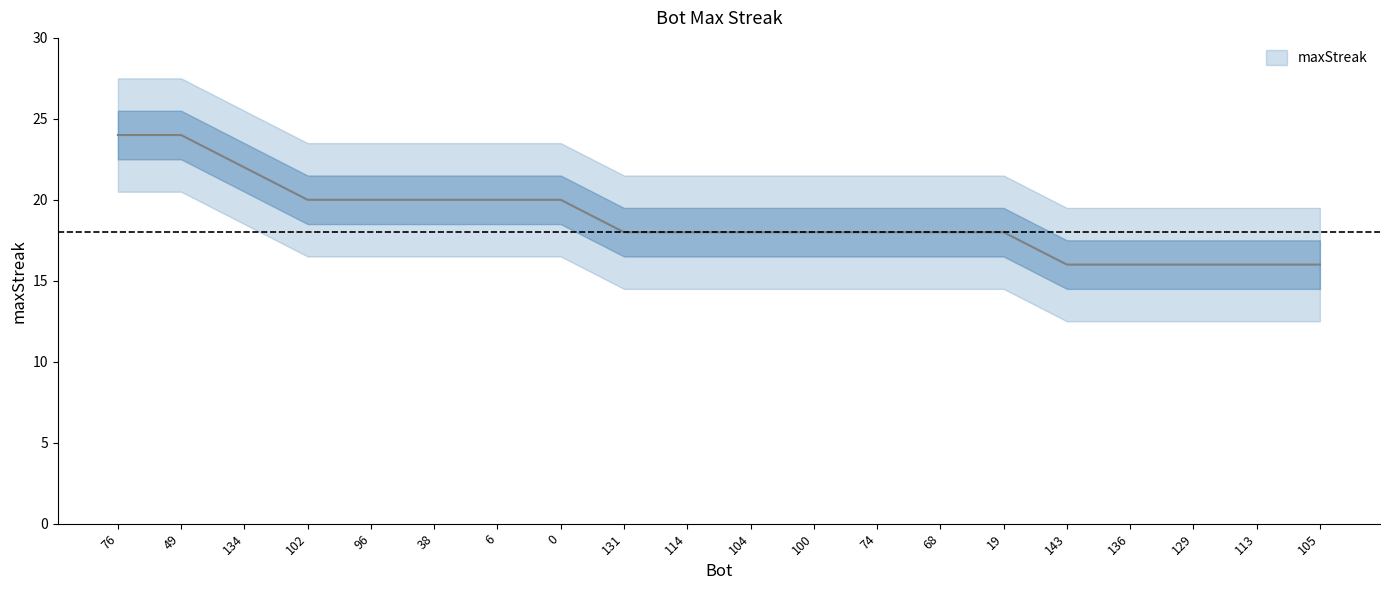

True or false: there are more than 2 points higher than both neighbors.

False